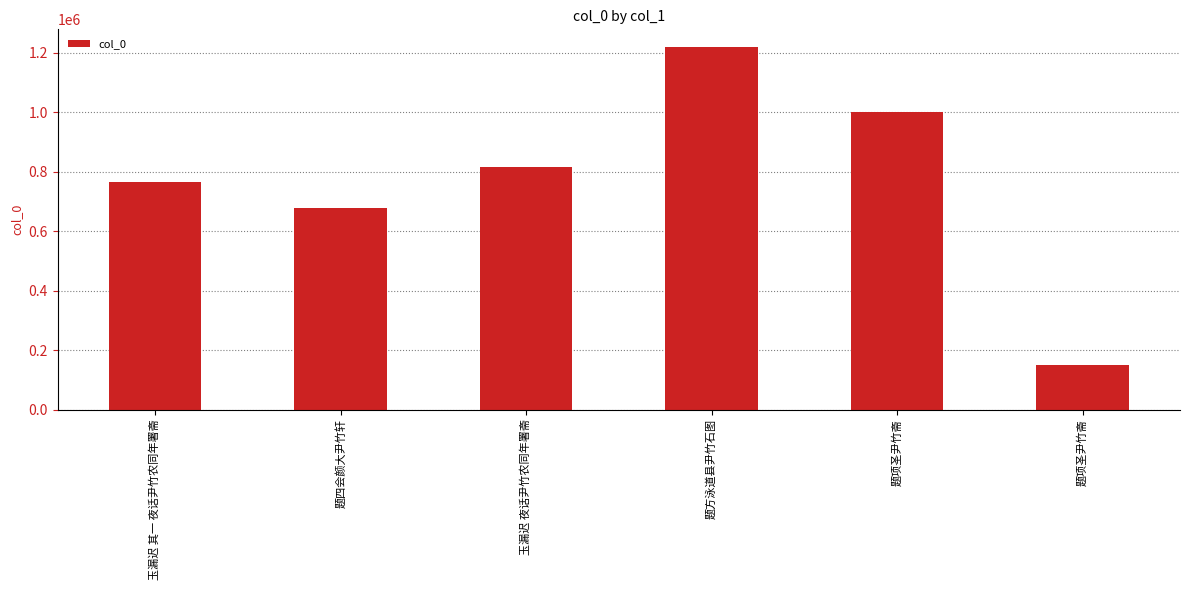

How many bars are there in total?

6